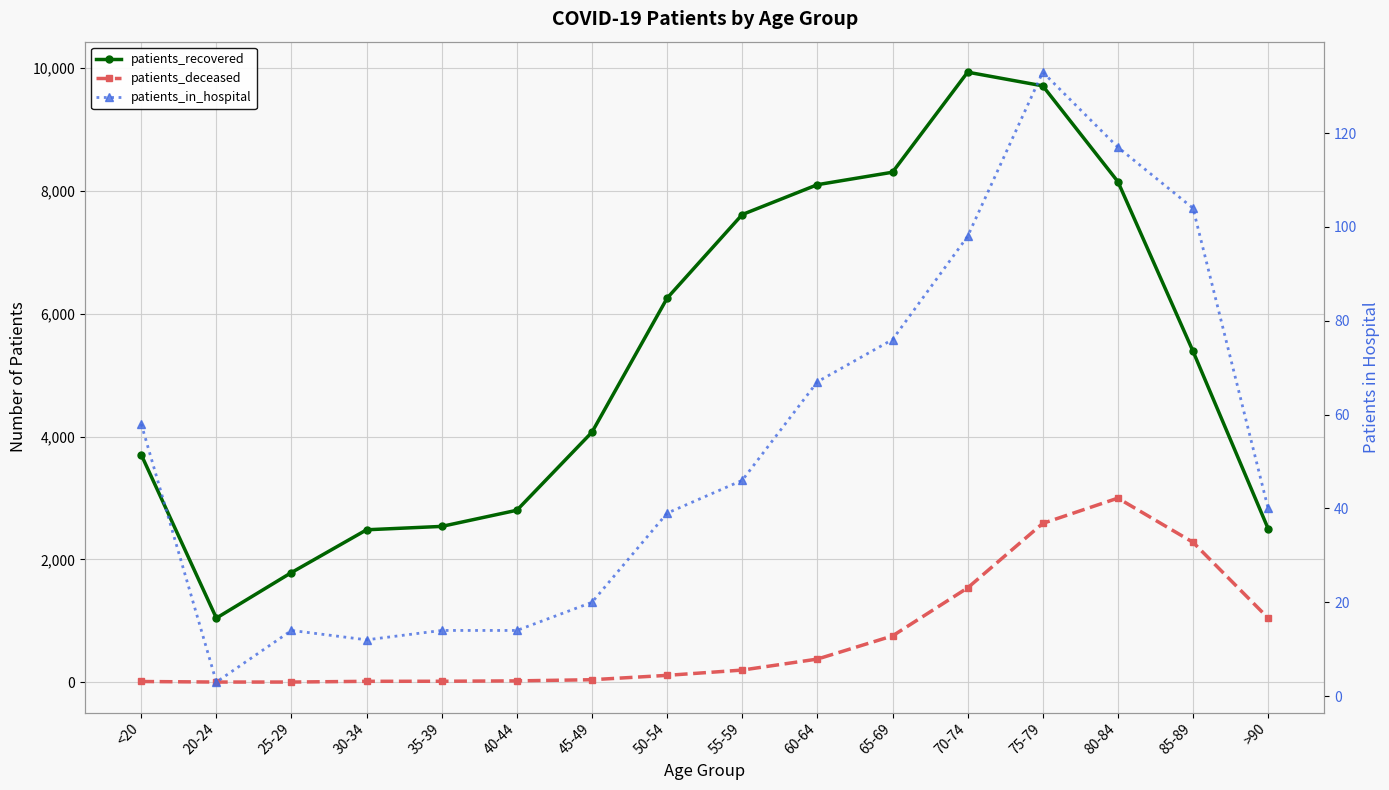

What is the label of the 2nd point from the left?

20-24